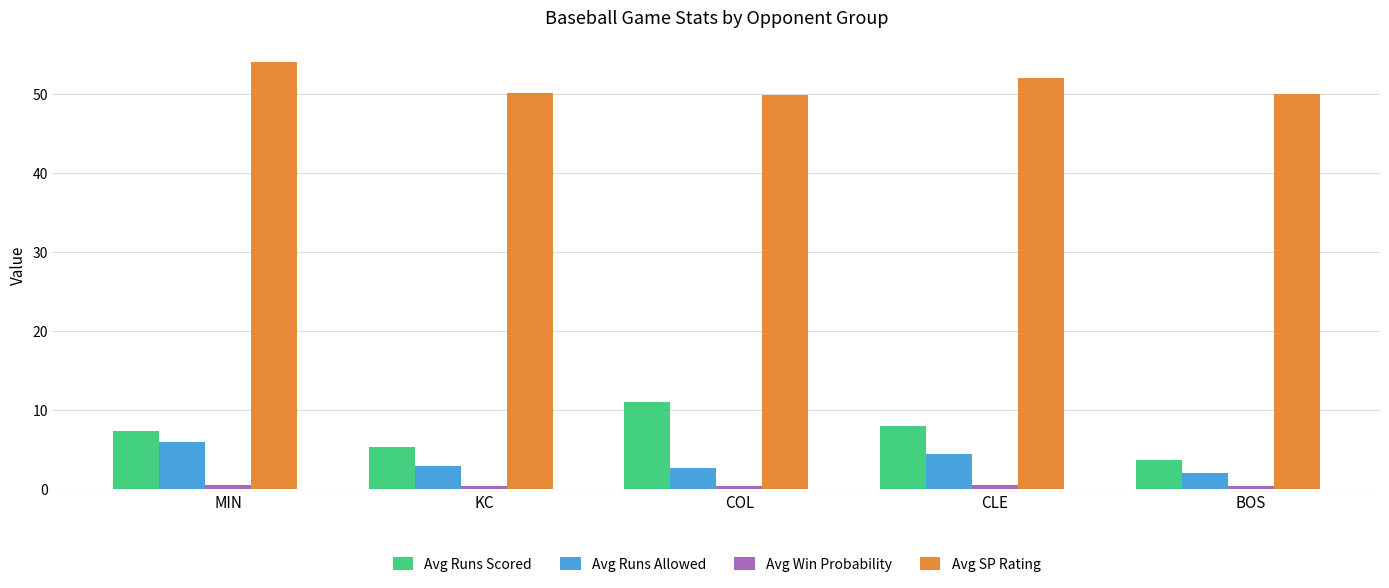

The Avg SP Rating series shows 52.0 at CLE. True or false?

True